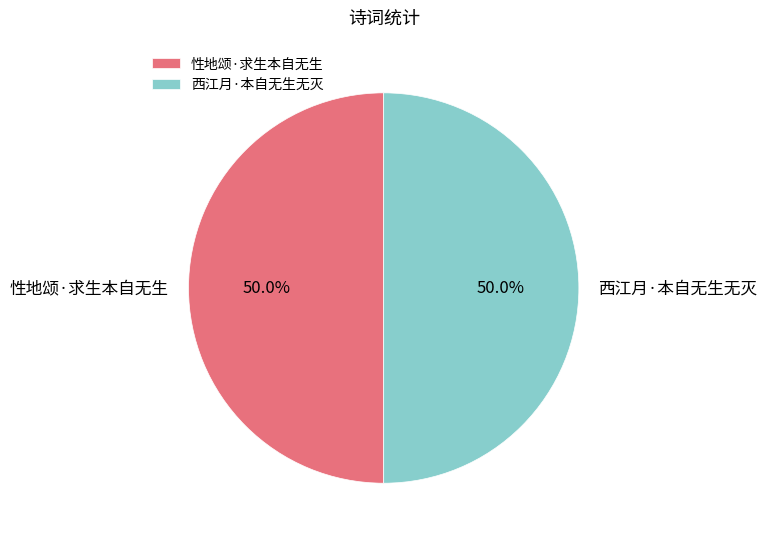

How much of the chart is everything except 西江月·本自无生无灭?

50.0%